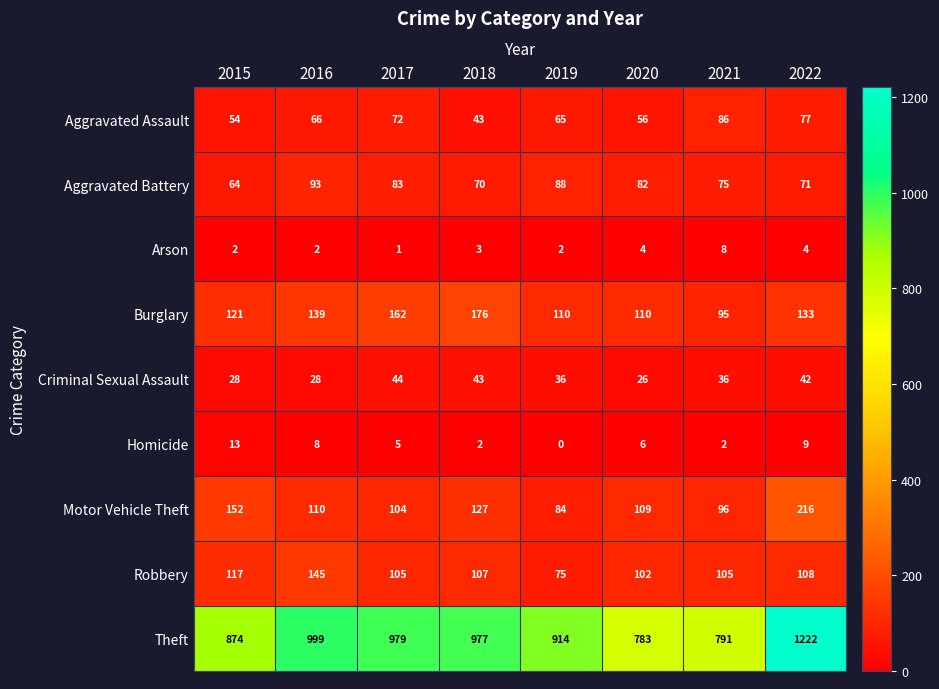

The value of Criminal Sexual Assault at 2020 is 44. True or false?

False